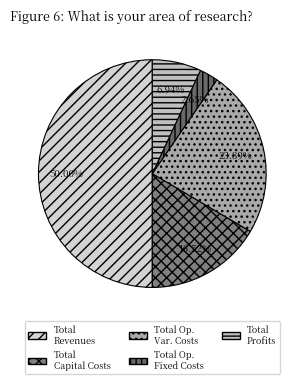

How many segments does this pie chart have?

5